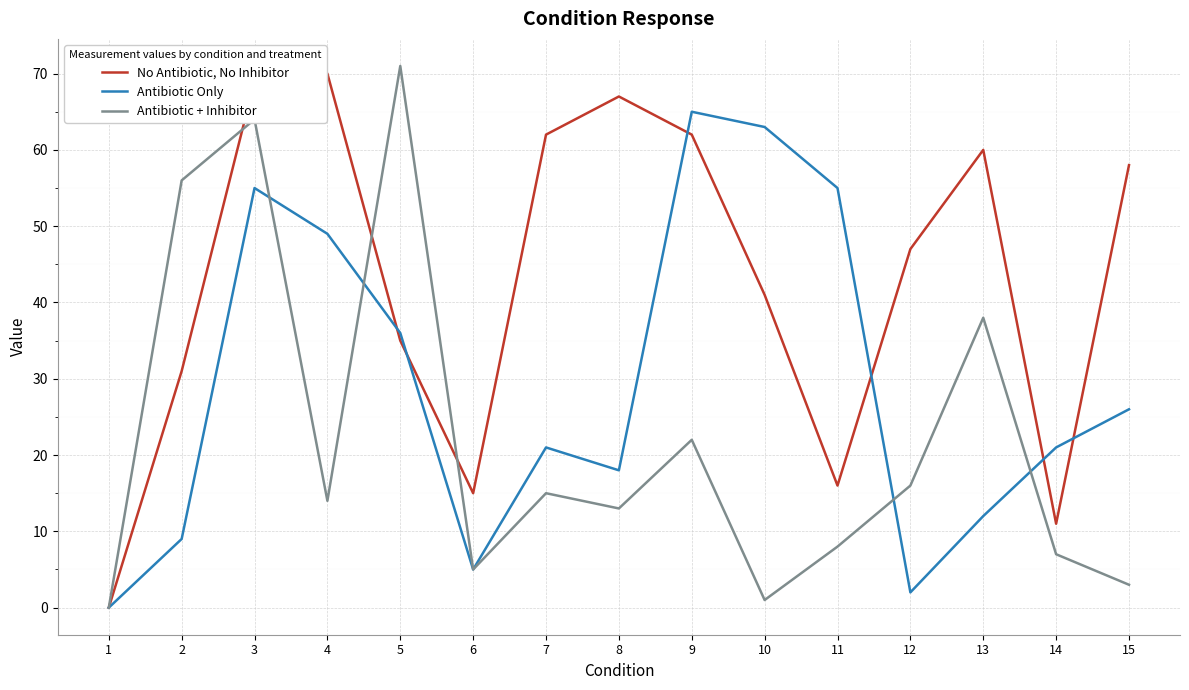

The No Antibiotic, No Inhibitor series shows 18 at 13. True or false?

False